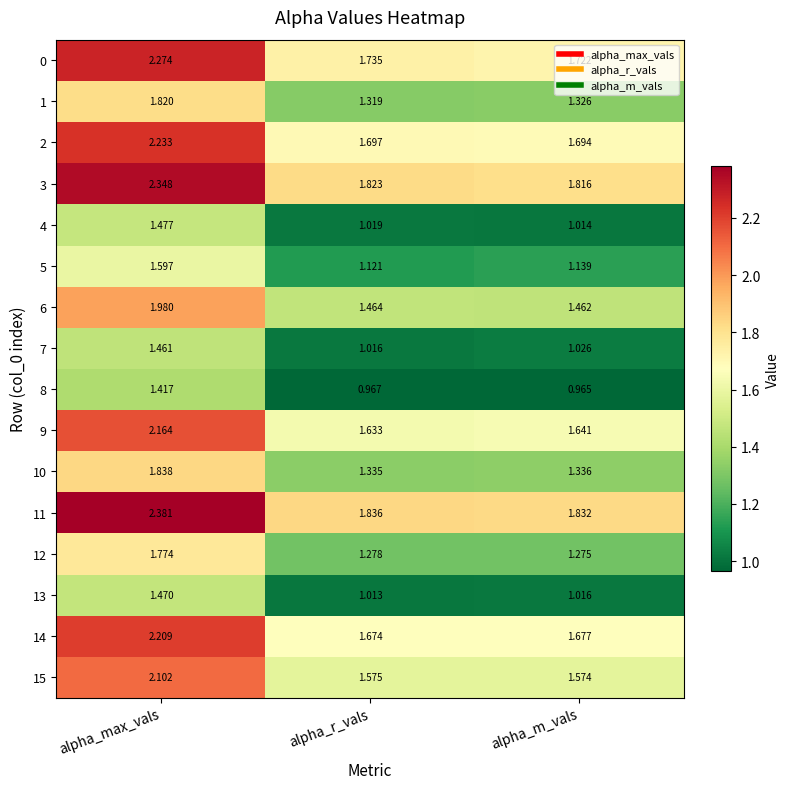

Which category has the highest value in the 4 series?

alpha_max_vals